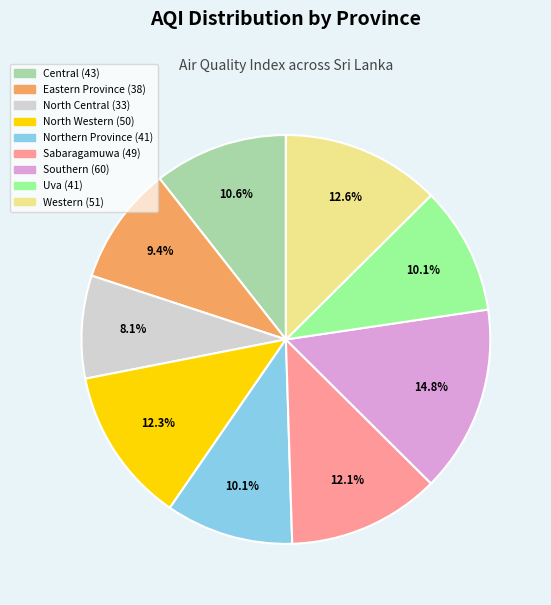

Approximately how many times larger is the value at Eastern Province compared to Uva?

0.9